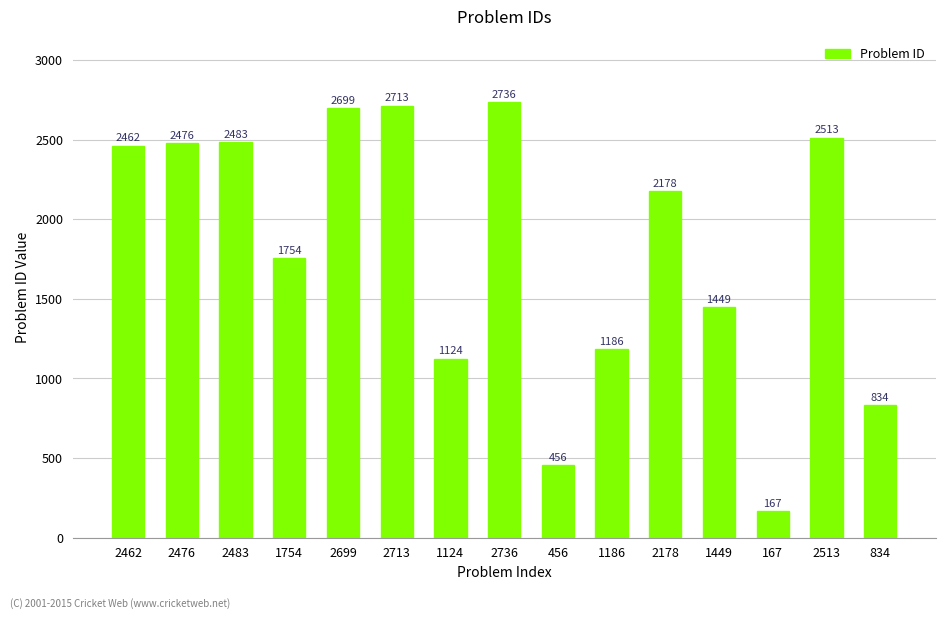

Reading left to right, list all the values displayed in this chart.

2462	2476	2483	1754	2699	2713	1124	2736	456	1186	2178	1449	167	2513	834